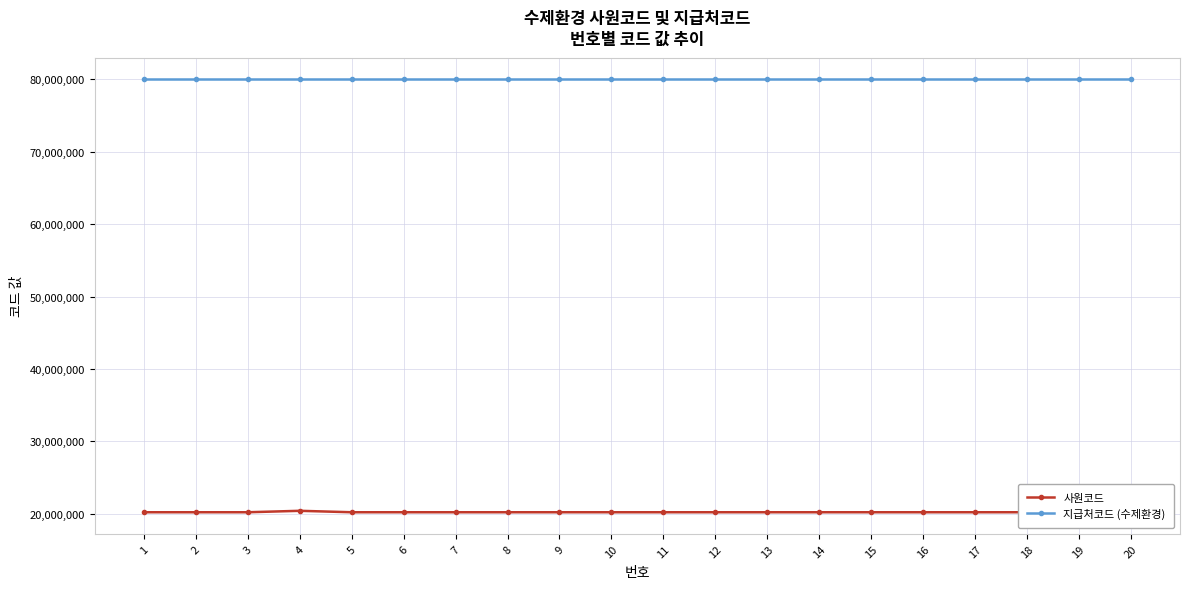

The 지급처코드 (수제환경) series shows 80000026 at 8. True or false?

True